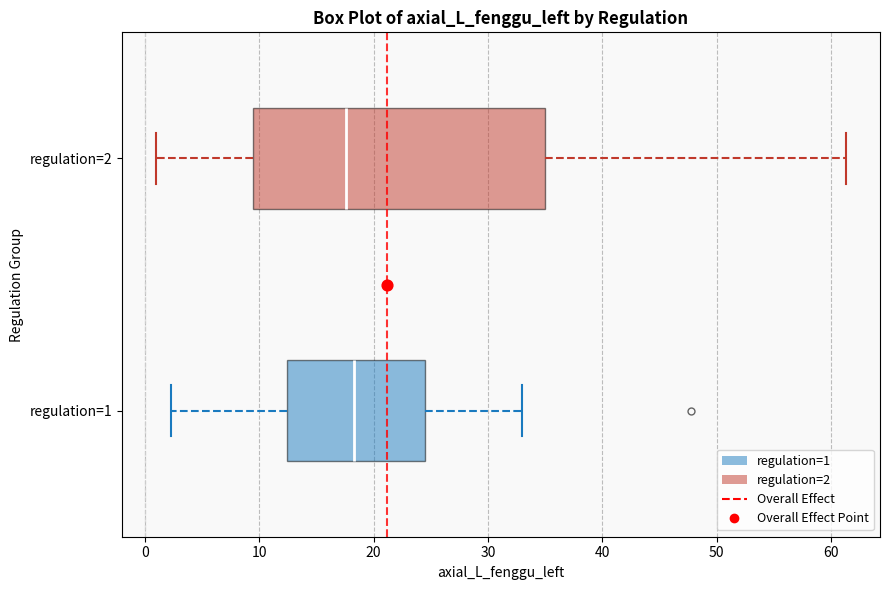

Where is the left edge of the box for regulation=2 on the x-axis? The values are not printed on the chart, so give them approximately, as read against the axis.

9